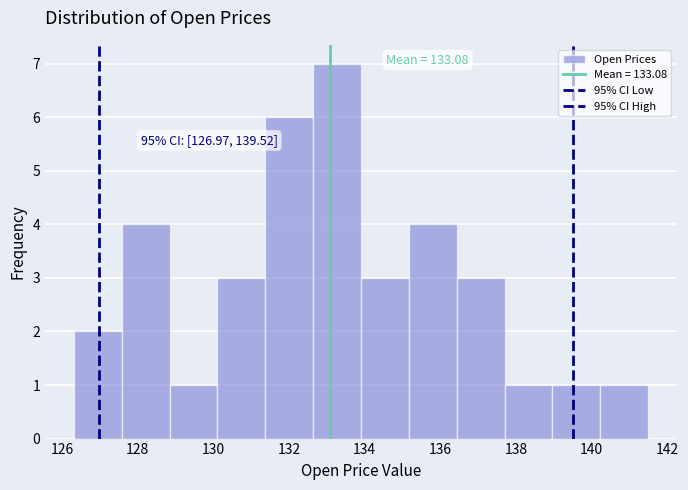

Over which range of the x-axis is the bar tallest?

132.6 to 134.0